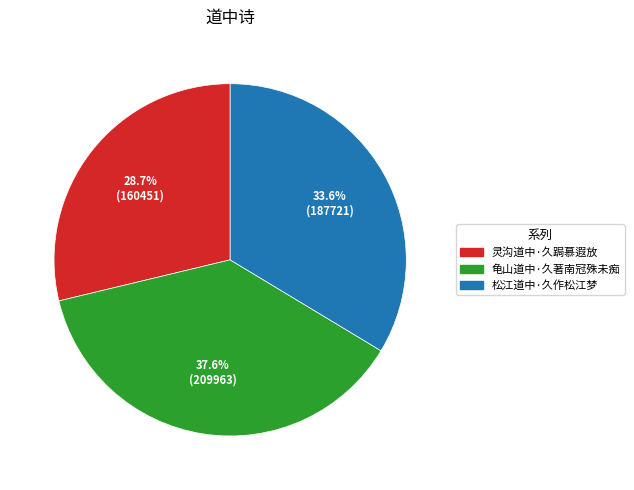

Between 灵沟道中·久跼慕遐放 and 松江道中·久作松江梦, which is larger?

松江道中·久作松江梦